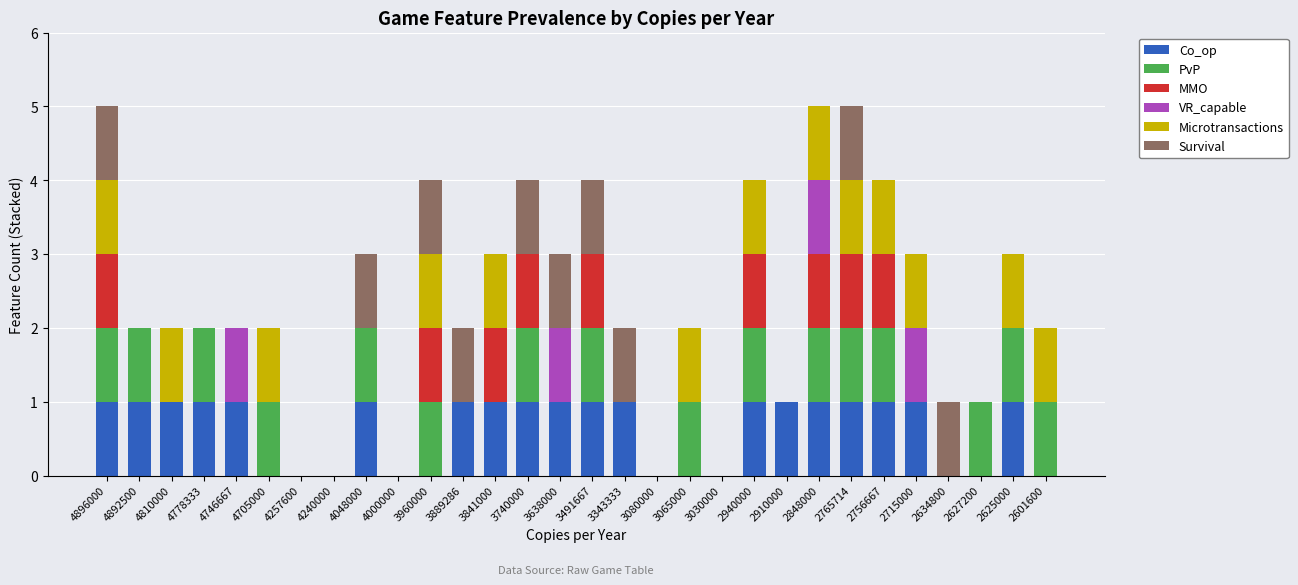

True or false: Co_op has a value of 1 at 2625000.

True